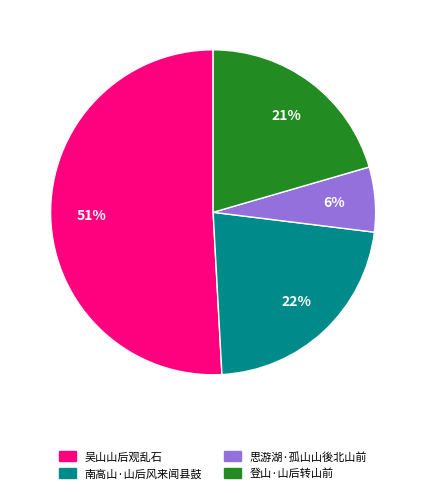

What is the largest slice in the pie chart?

吴山山后观乱石